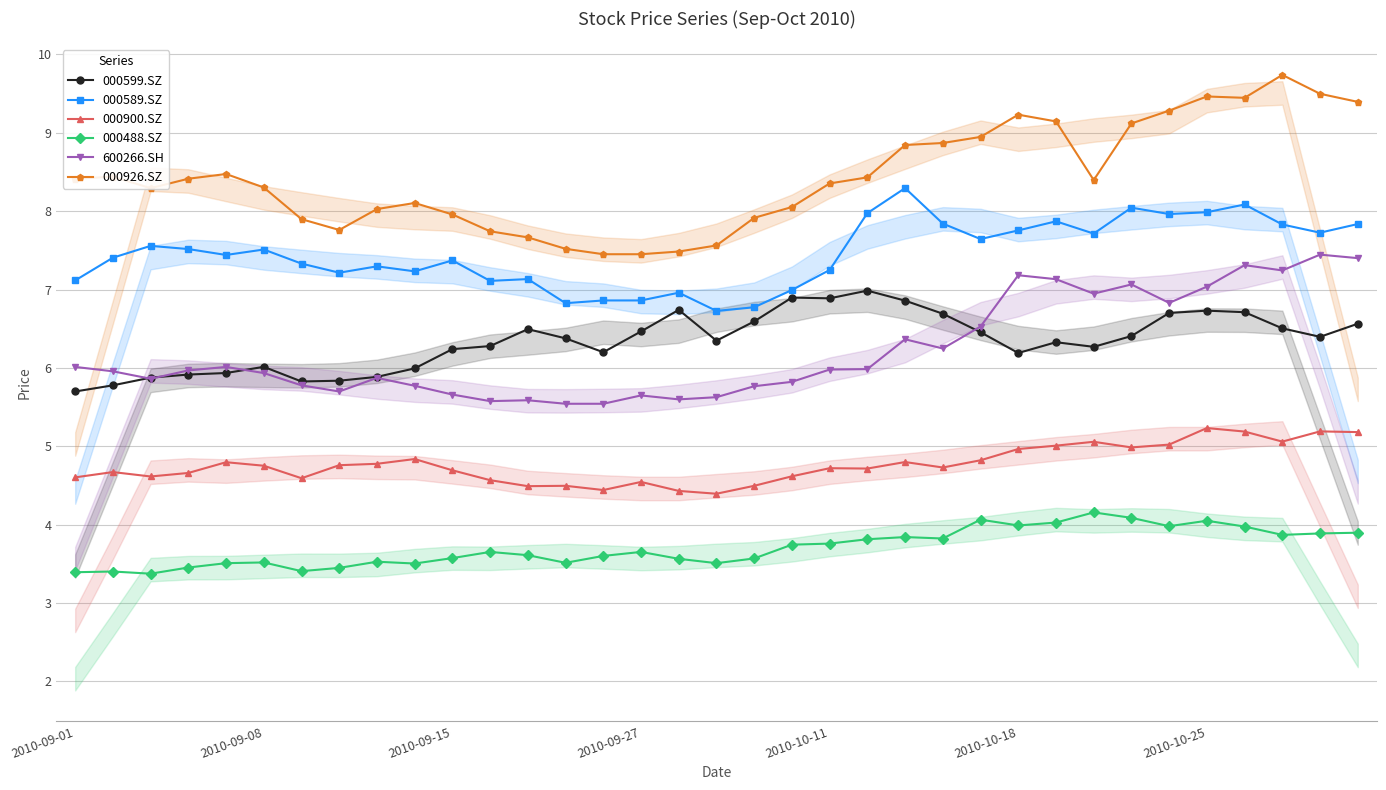

What is the sum of all 000488.SZ values?

129.7